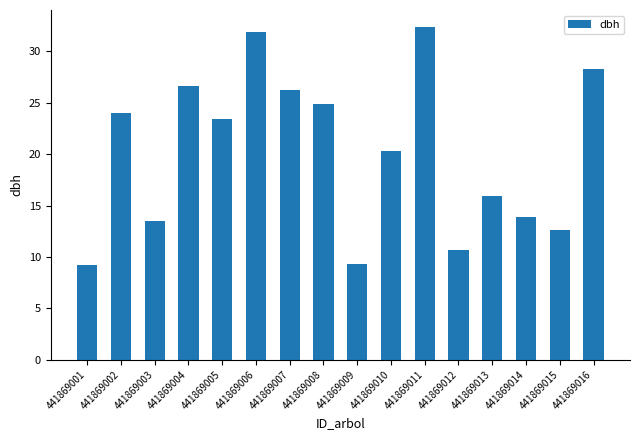

What is the average value?

20.2